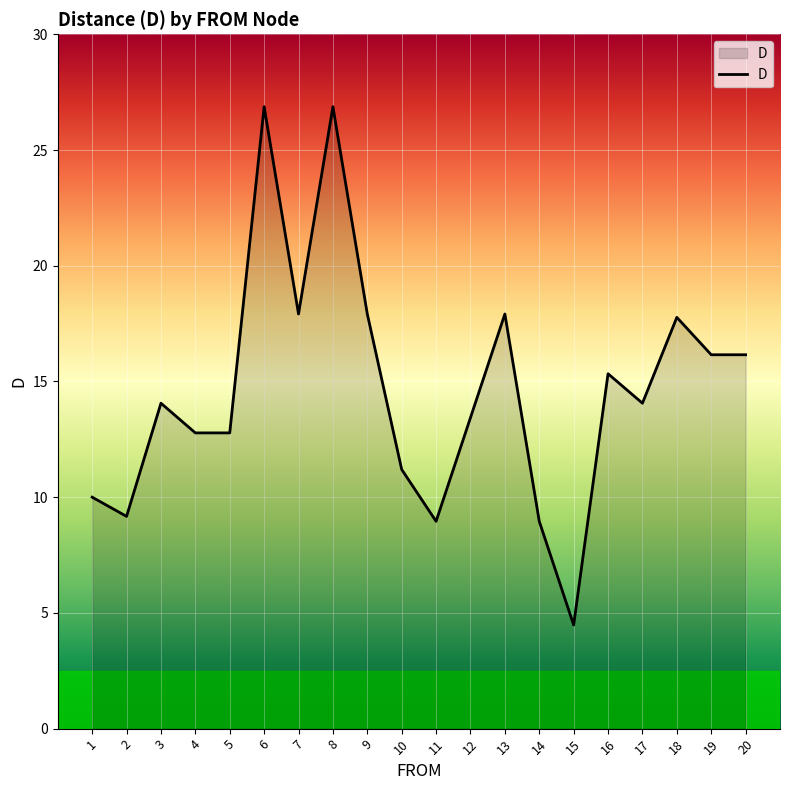

True or false: the data has more than 1 interior local peaks.

True